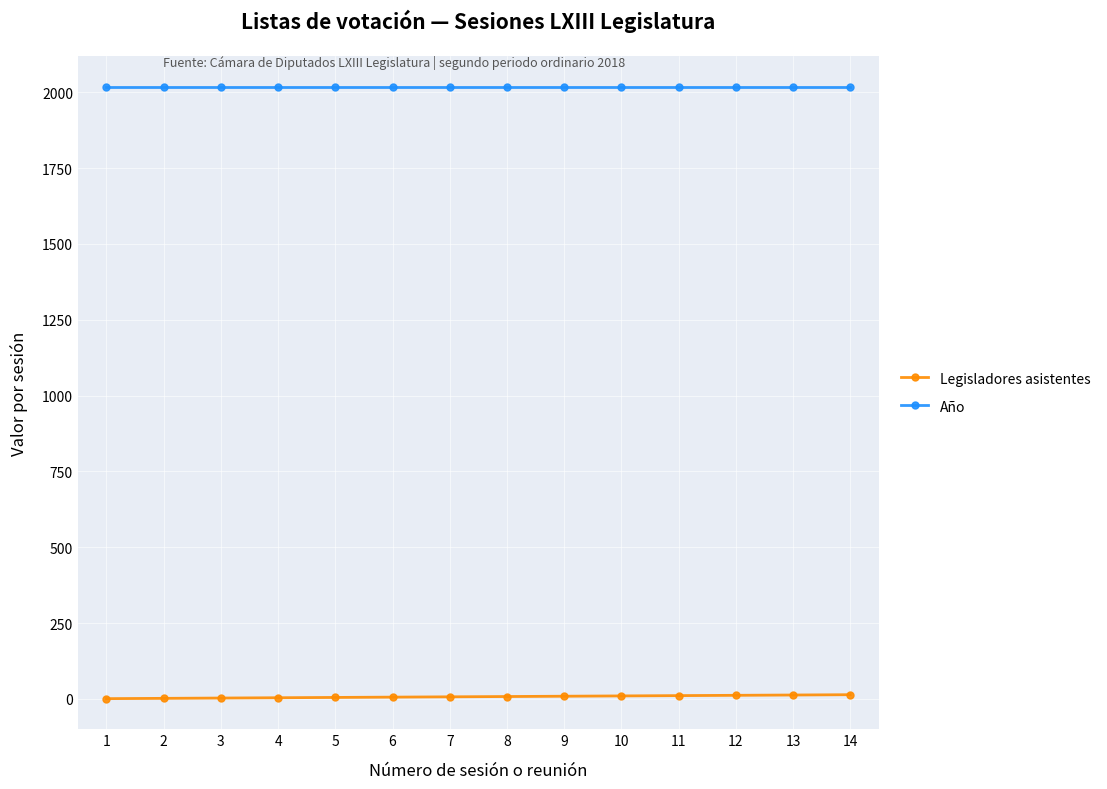

At 10, list the series in order from largest to smallest.

Año, Legisladores asistentes